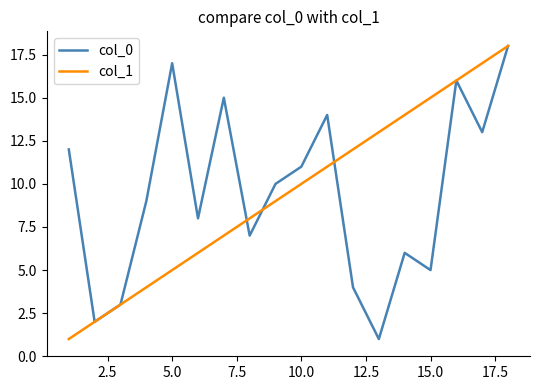

Count the number of data series in this chart.

2